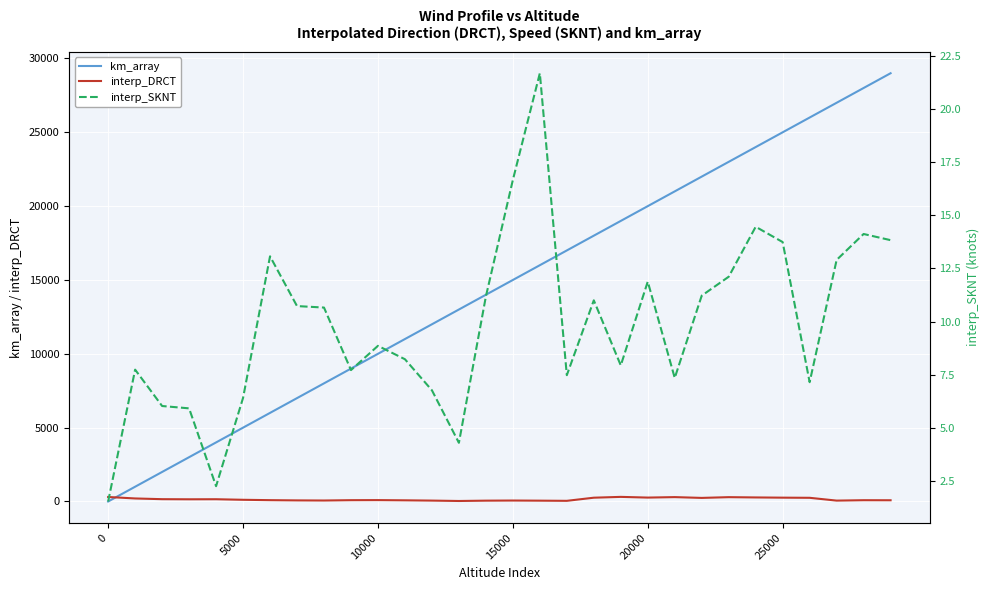

The value of km_array at 15000 is 15000.0. True or false?

True